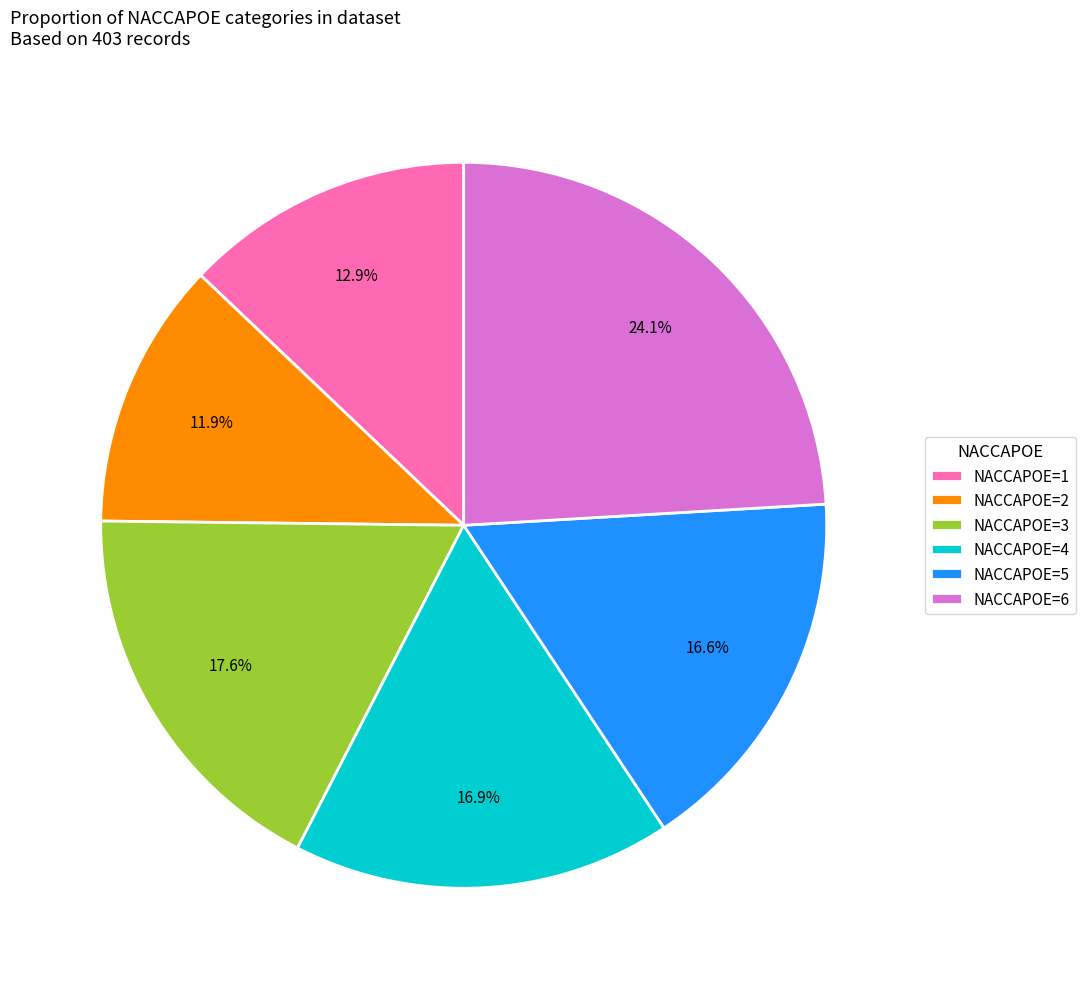

How many slices are in this pie chart?

6